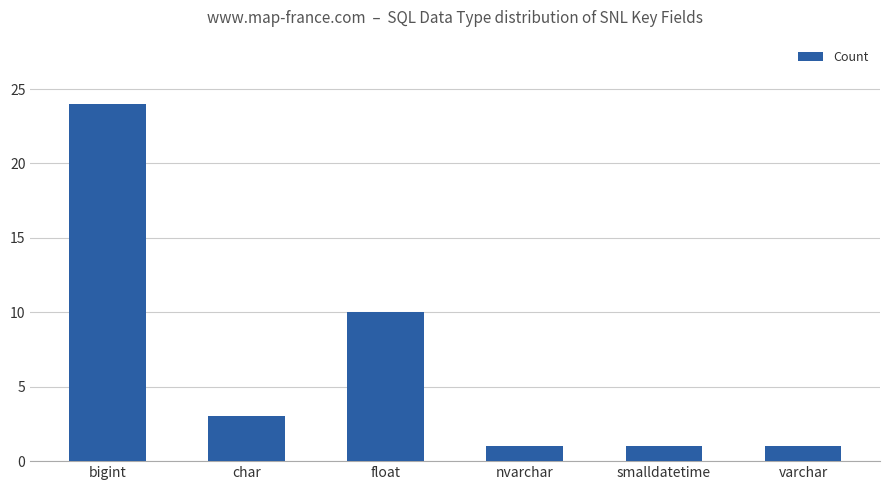

What is the greatest value displayed?

24